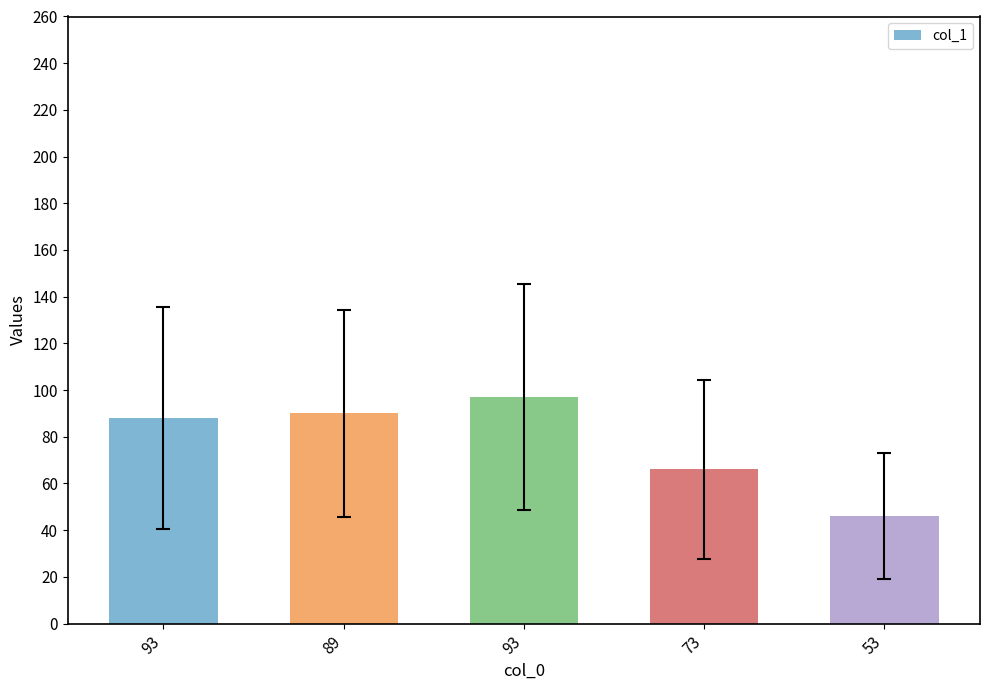

True or false: the data shows 46 at 53.

True